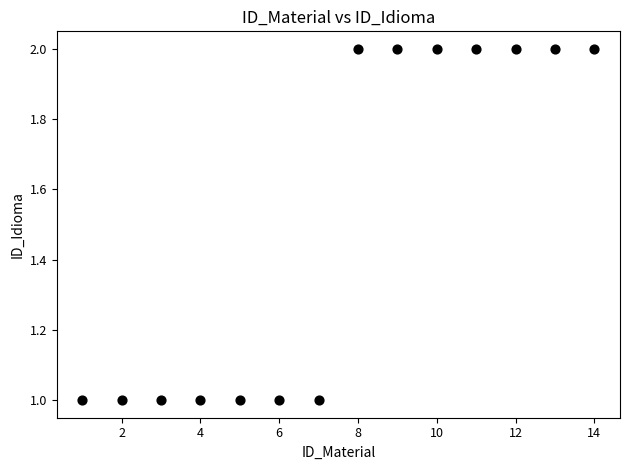

What is the range of X values (max minus min)?

13